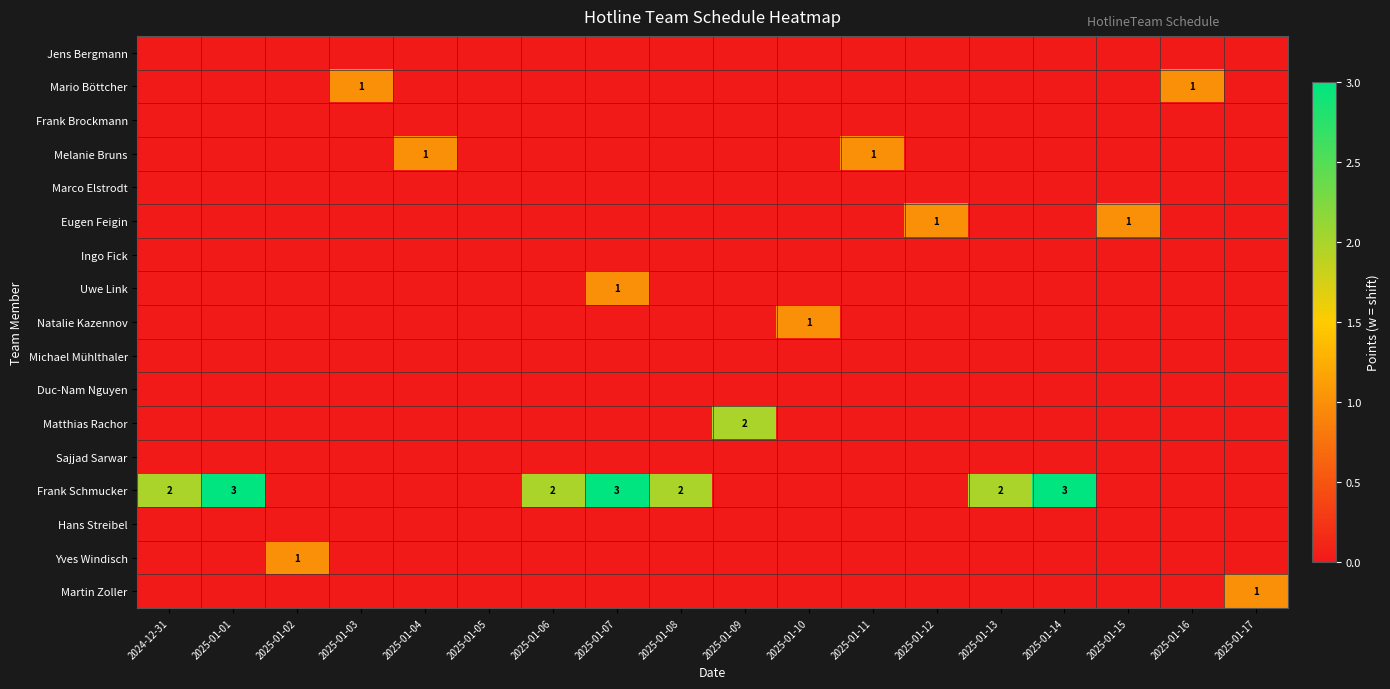

Where is Marco Elstrodt nearest to the value 0?

2024-12-31